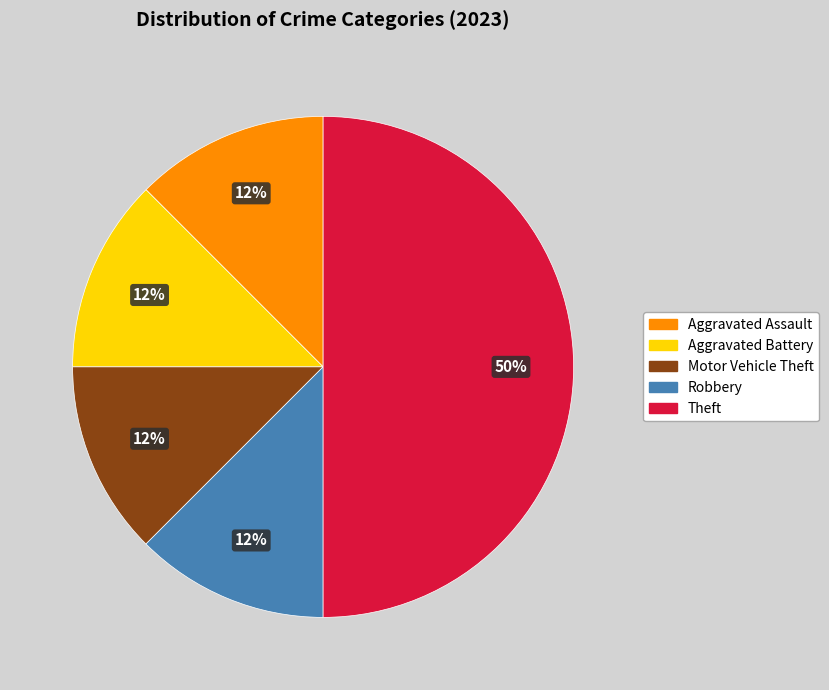

To the nearest percent, what is the average slice percentage?

20%